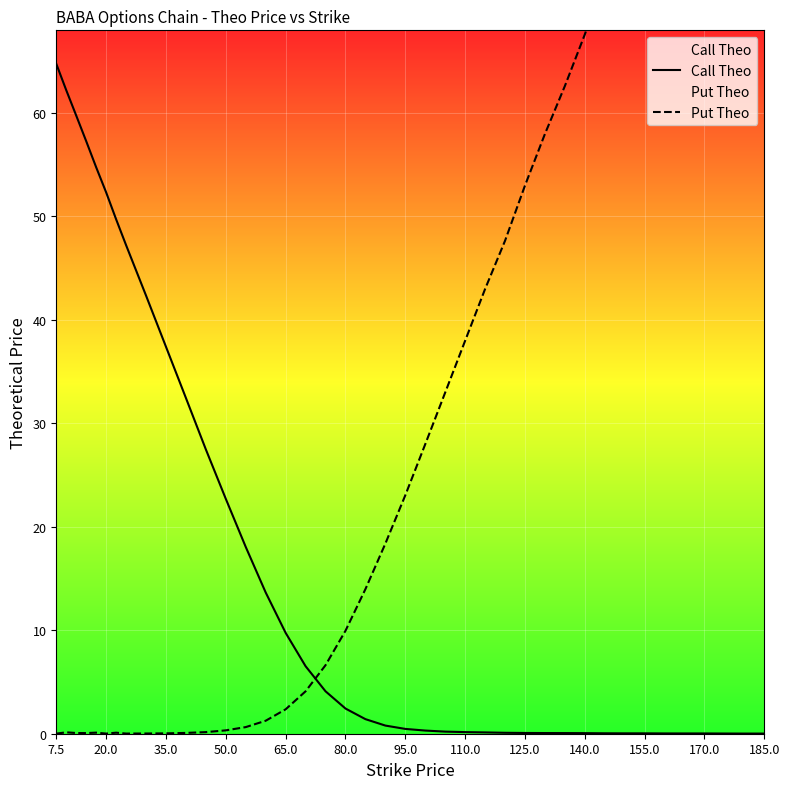

Which series has the largest total across all categories?

Put Theo